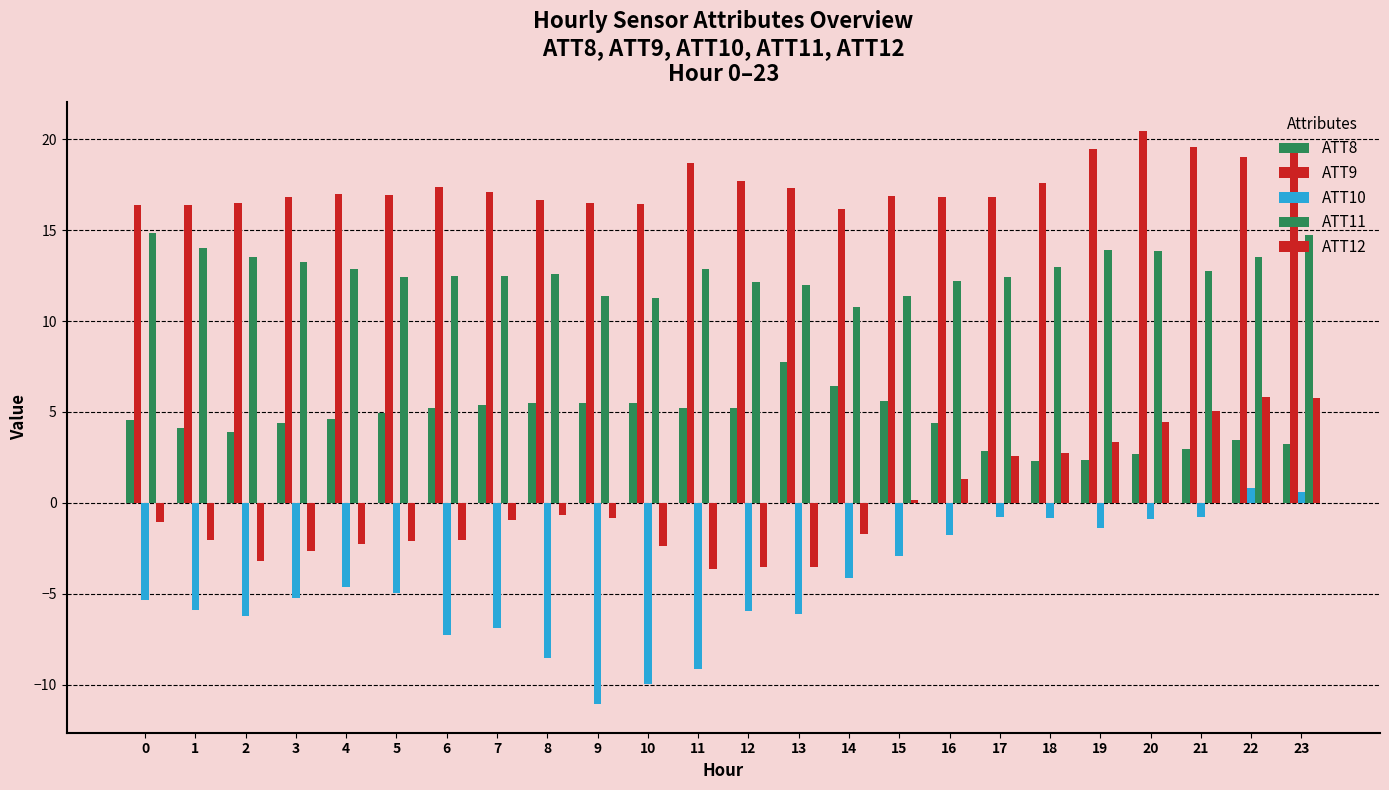

How many categories are shown in the chart?

24